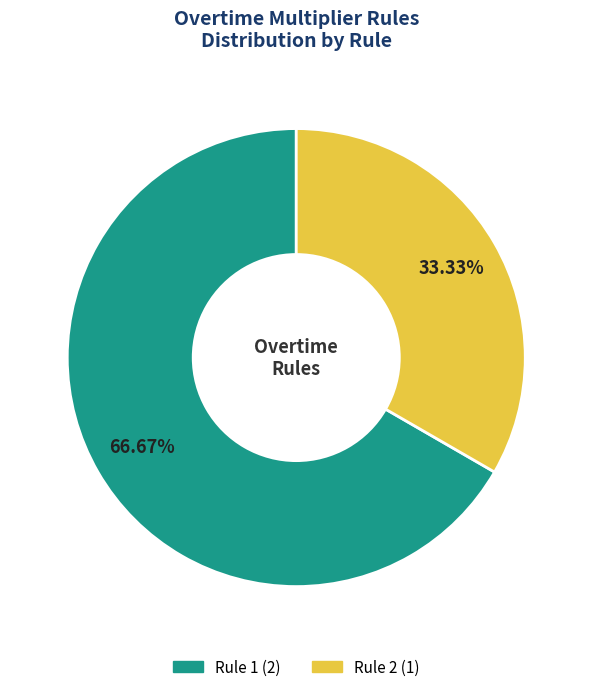

Is Rule 1 the majority of the pie?

Yes